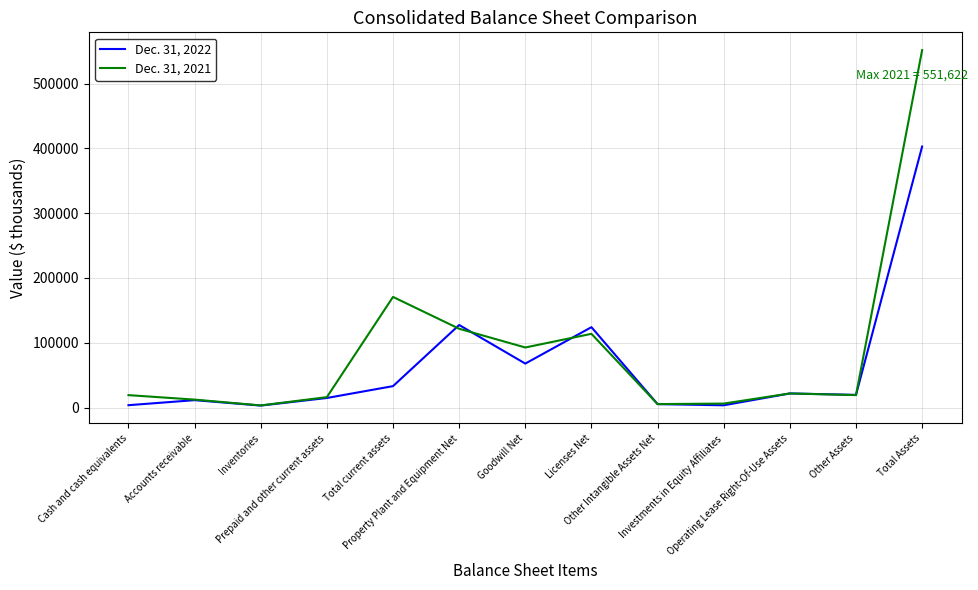

At which category is the sum across all series the highest?

Total Assets